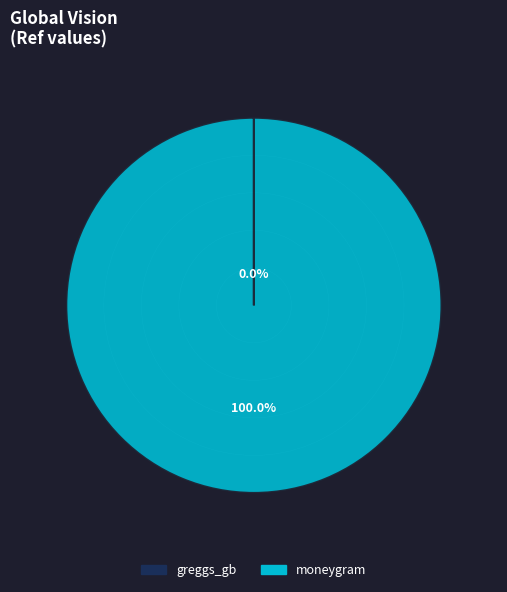

Rank the categories by value from lowest to highest.

greggs_gb, moneygram